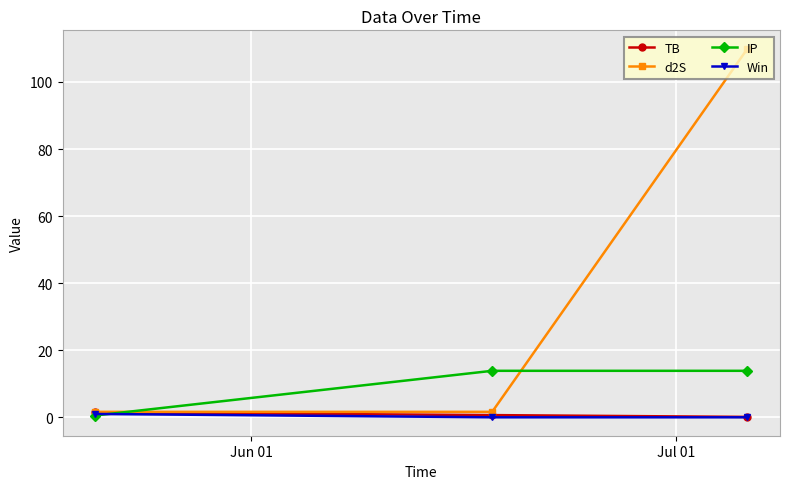

What is the value of the d2S point at the 3rd from the left?

109.9